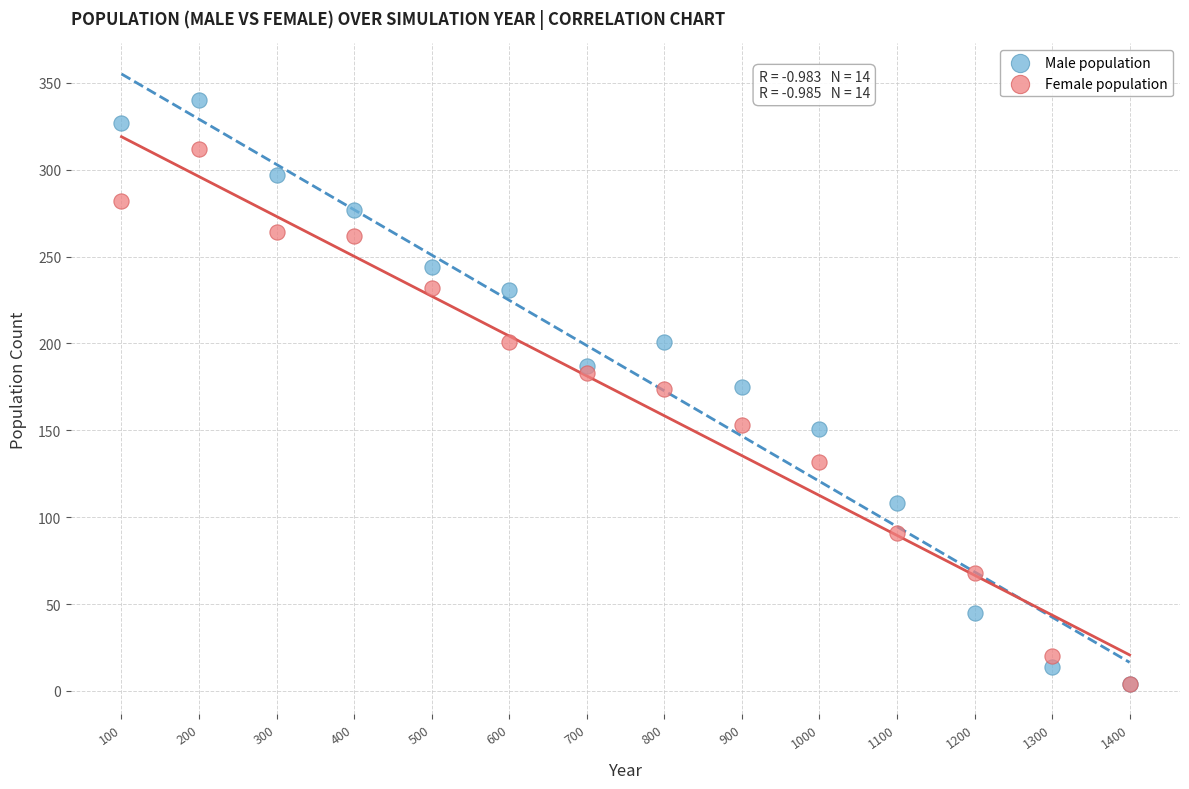

What are all the series names shown in the legend?

Male population, Female population